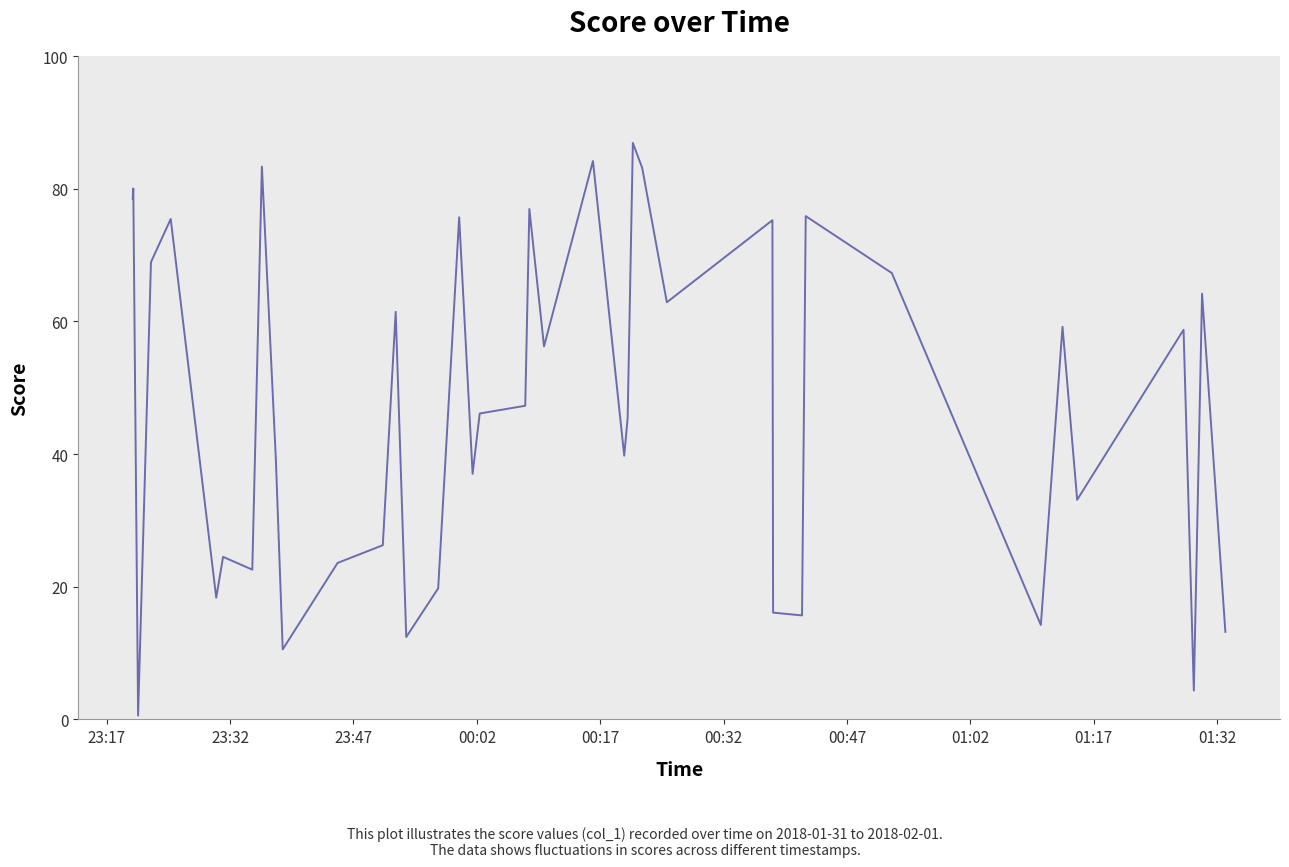

What is the difference between the maximum and minimum values?

86.3